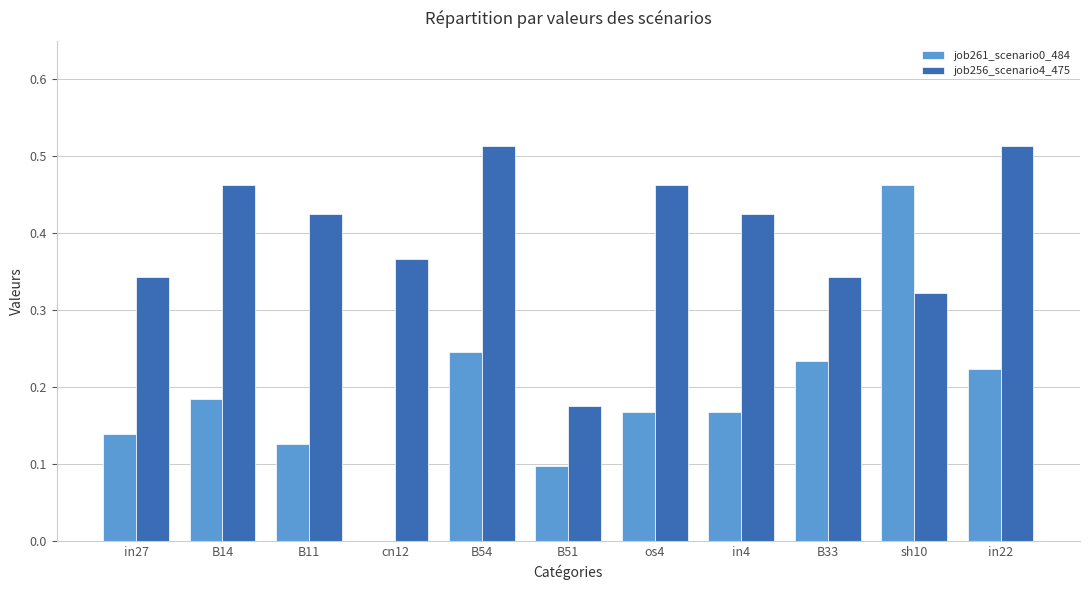

Are the bars horizontal?

No